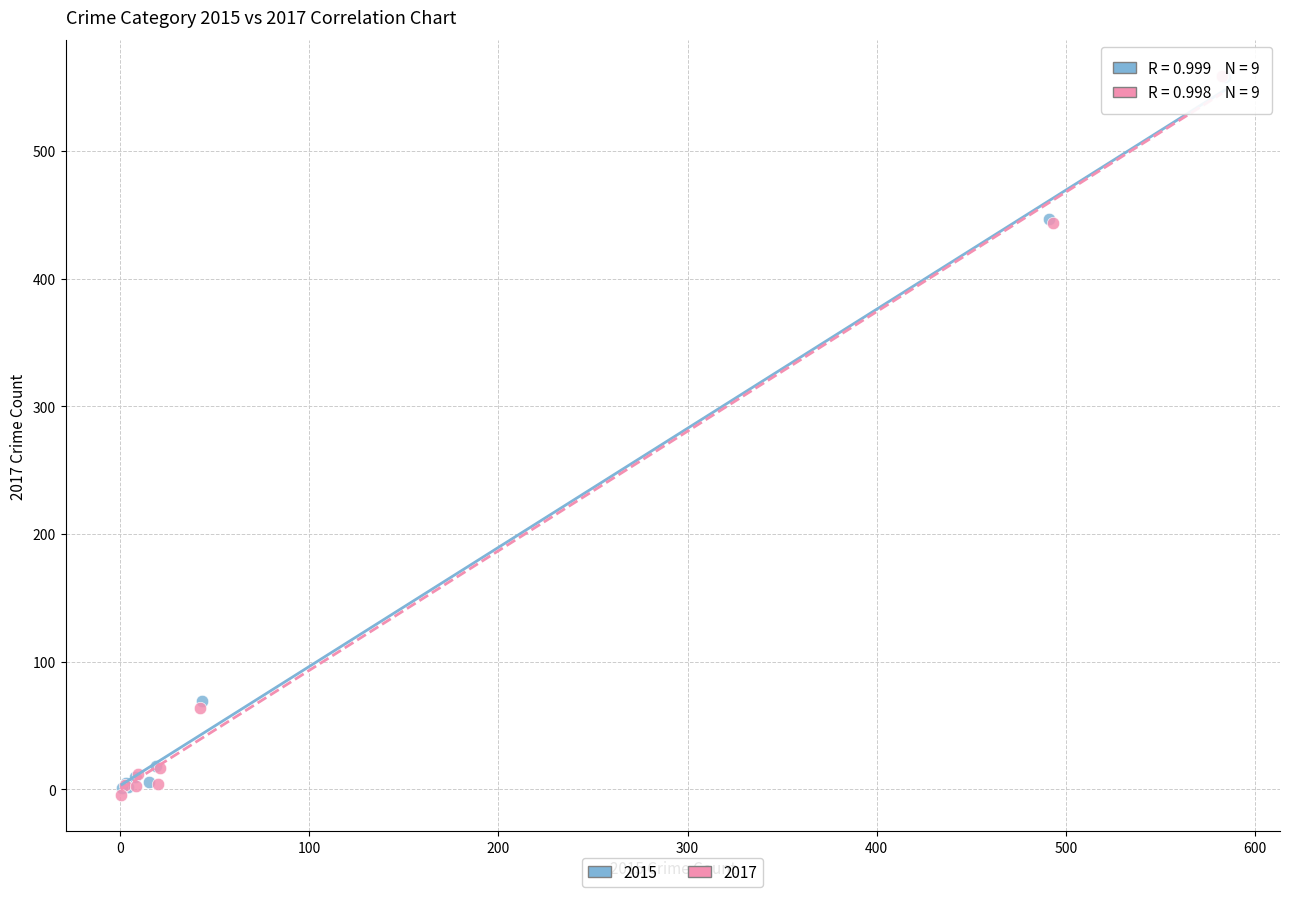

Which series has the largest Y range (max minus min)?

2017